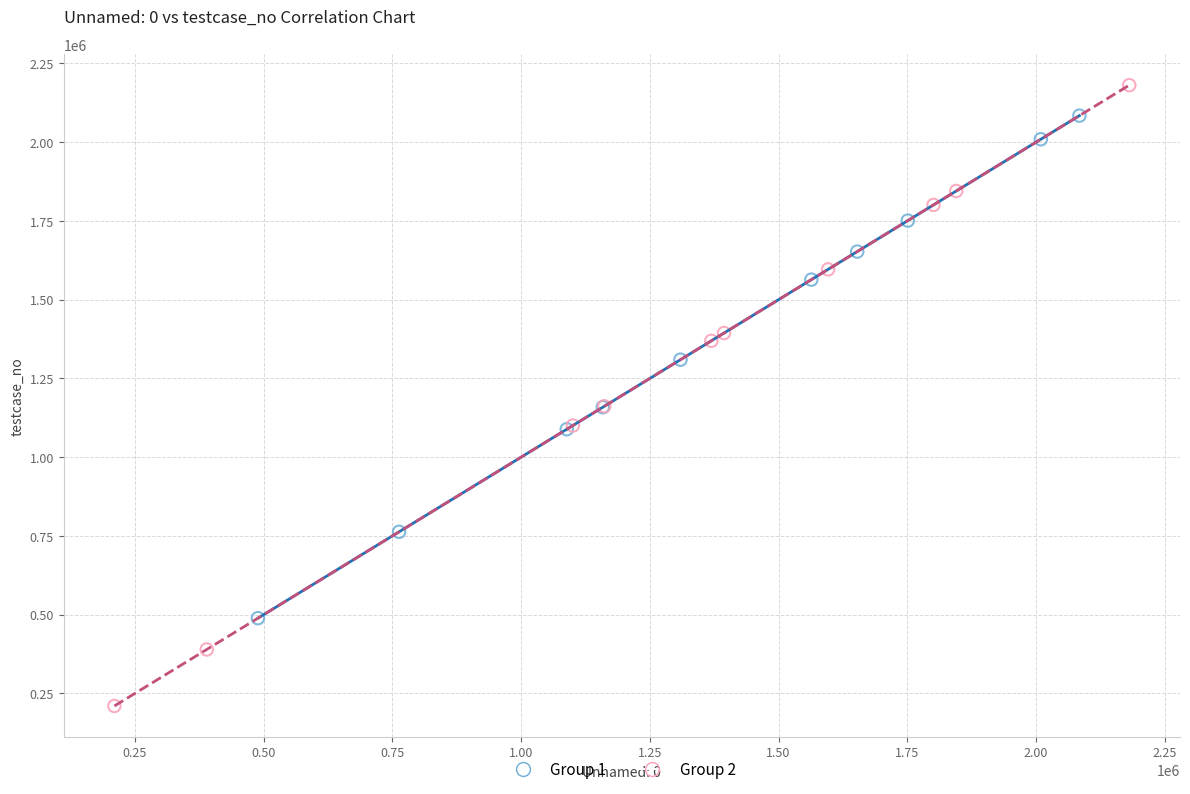

Which series has the widest spread of Y values?

Group 2